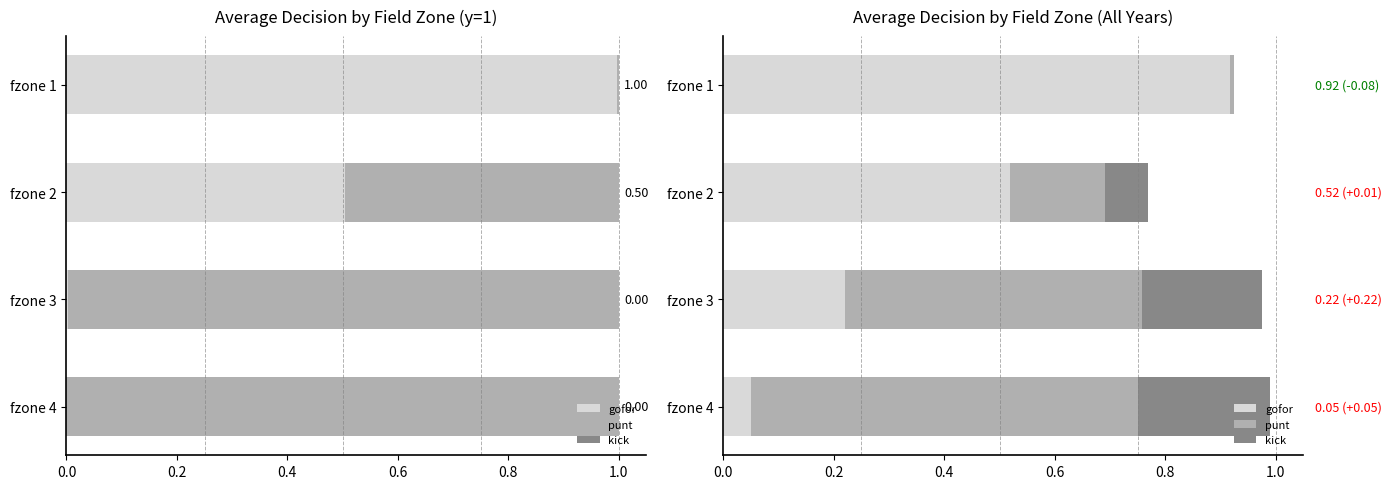

At 0.6, list the series in order from smallest to largest.

gofor, kick, punt